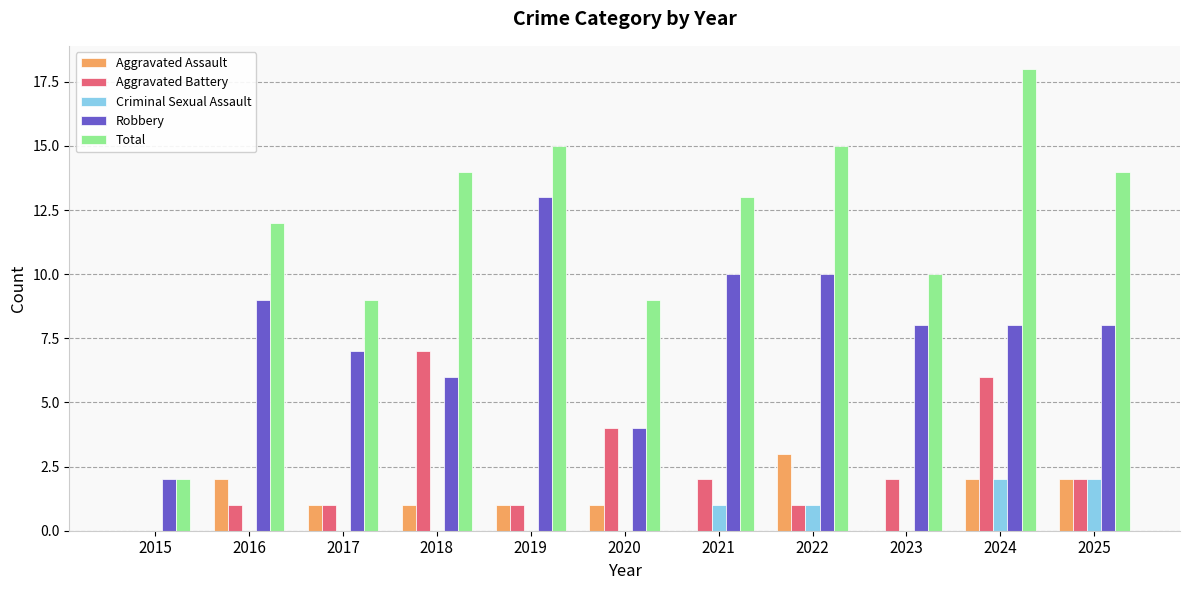

Reading left to right, extract all data points from this chart.

Aggravated Assault: 0	2	1	1	1	1	0	3	0	2	2
Aggravated Battery: 0	1	1	7	1	4	2	1	2	6	2
Criminal Sexual Assault: 0	0	0	0	0	0	1	1	0	2	2
Robbery: 2	9	7	6	13	4	10	10	8	8	8
Total: 2	12	9	14	15	9	13	15	10	18	14